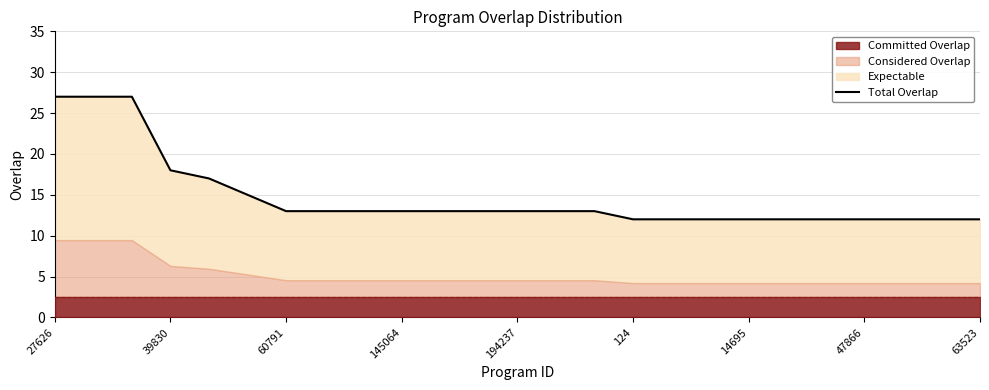

Which label corresponds to the largest value in the chart?

27626